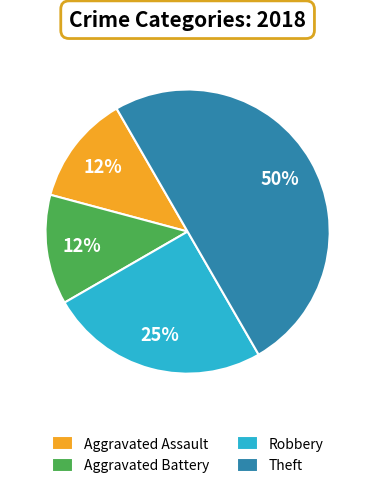

Is it true that Robbery is 25% of the pie?

True